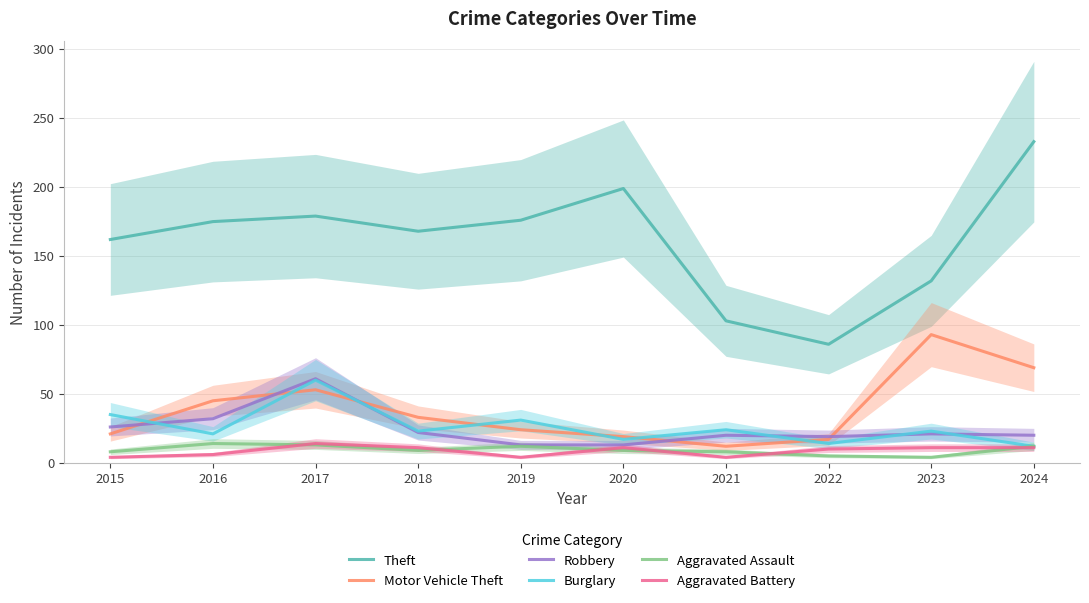

What is the sum of the Robbery values at 2016 and 2020?

45